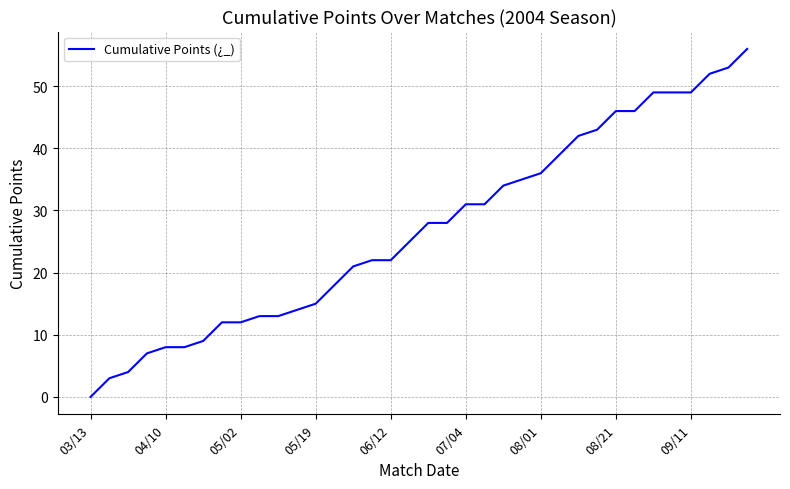

Reading left to right, extract all data points from this chart.

0	3	4	7	8	8	9	12	12	13	13	14	15	18	21	22	22	25	28	28	31	31	34	35	36	39	42	43	46	46	49	49	49	52	53	56